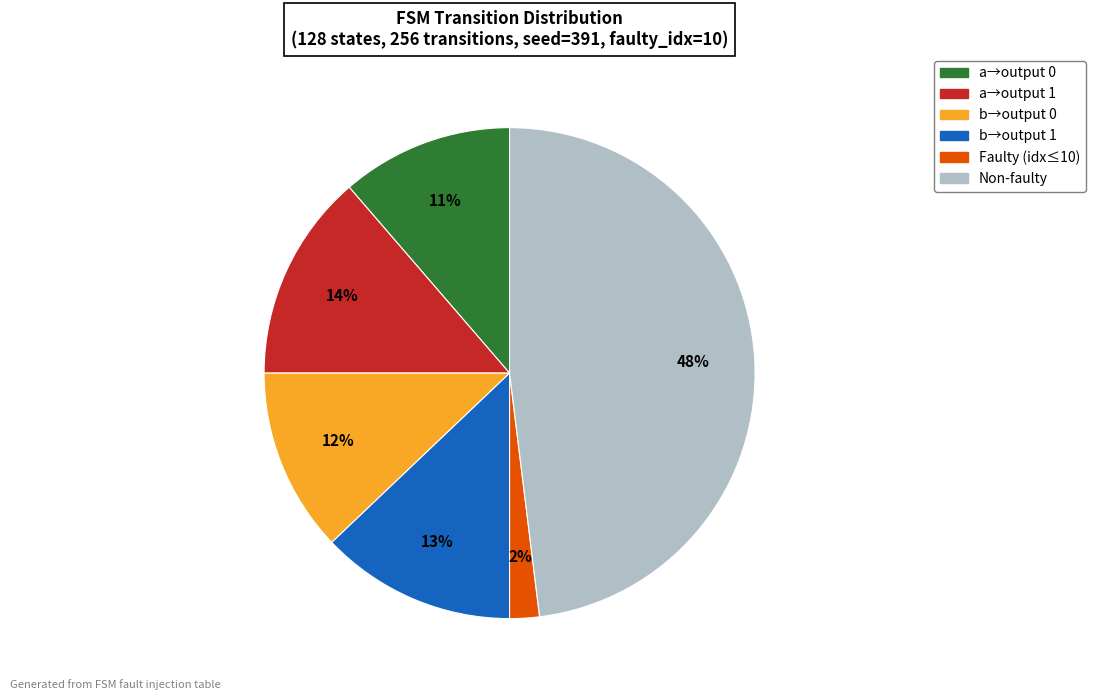

How many slices are in this pie chart?

6